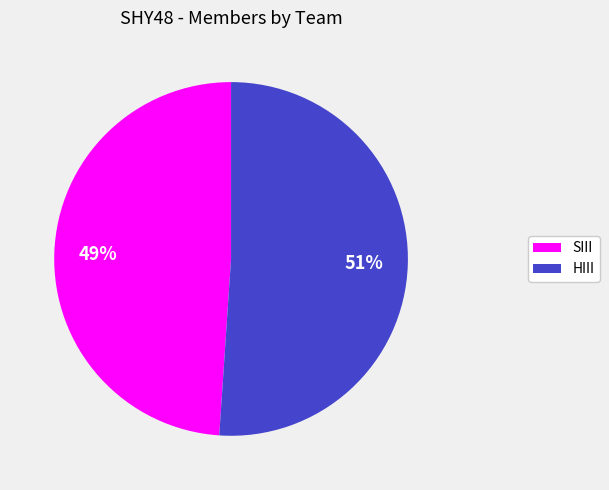

What is the ratio of the value at HIII to the value at SIII?

1.0